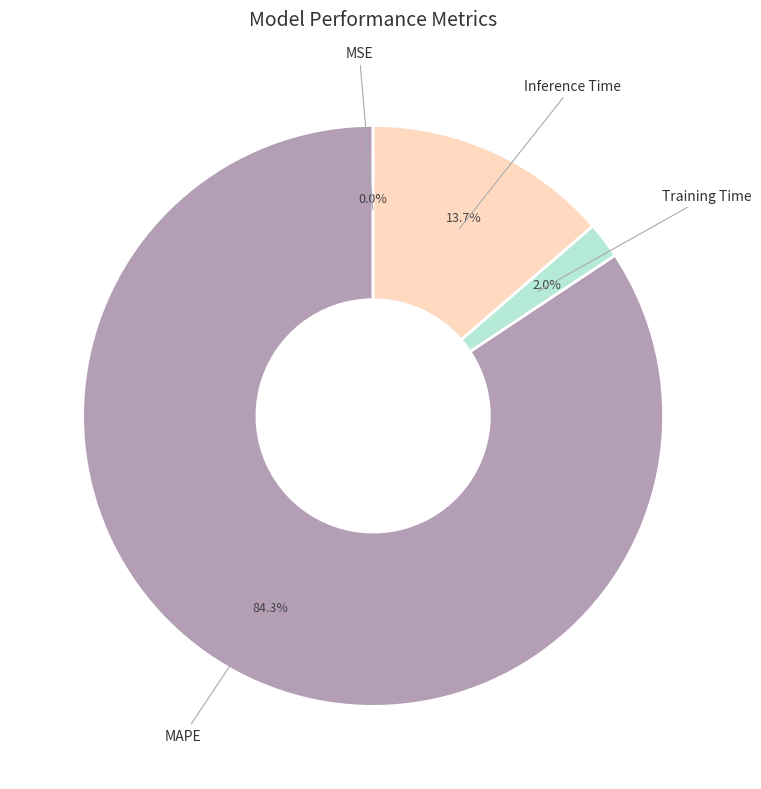

What percentage is NOT represented by Training Time?

98.0%